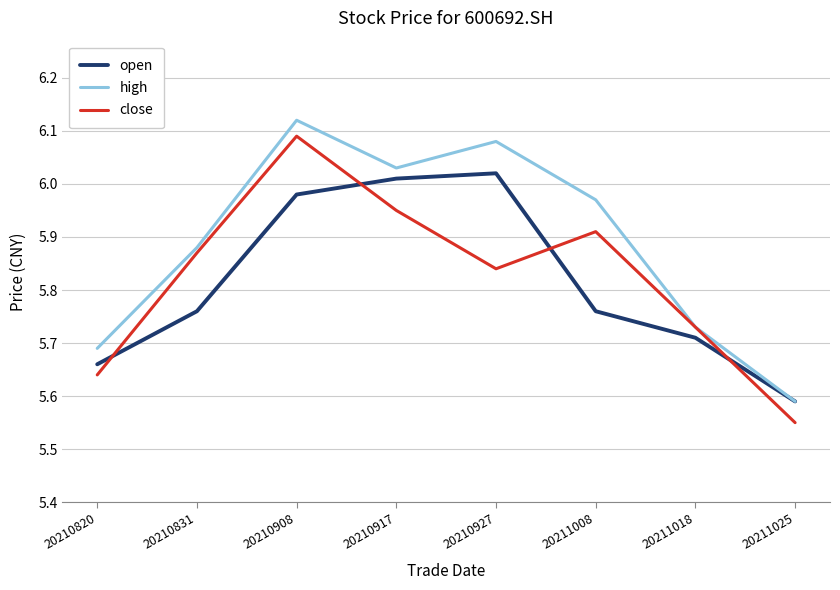

How many interior local valleys does the close series have?

1